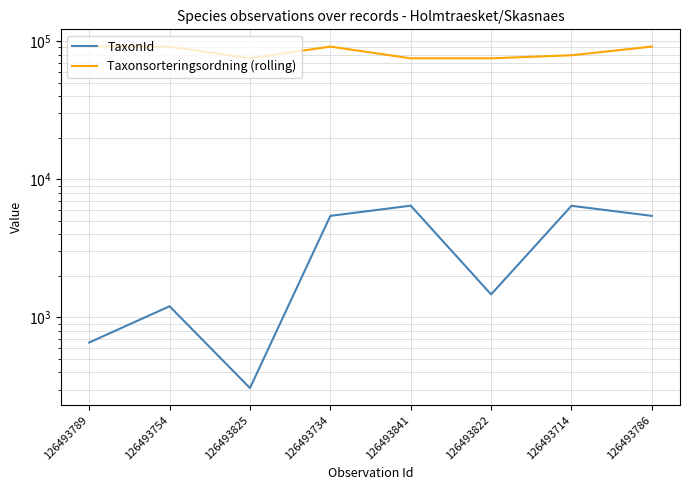

What are all the series names shown in the legend?

TaxonId, Taxonsorteringsordning (rolling)